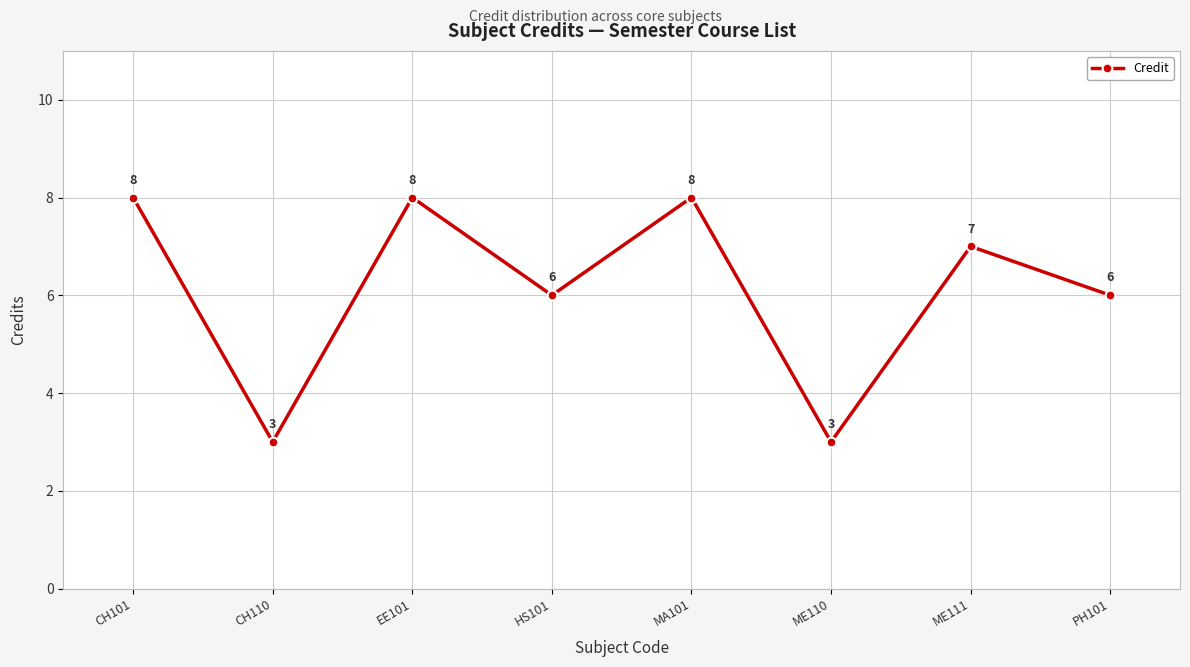

How many data points are less than 7?

4